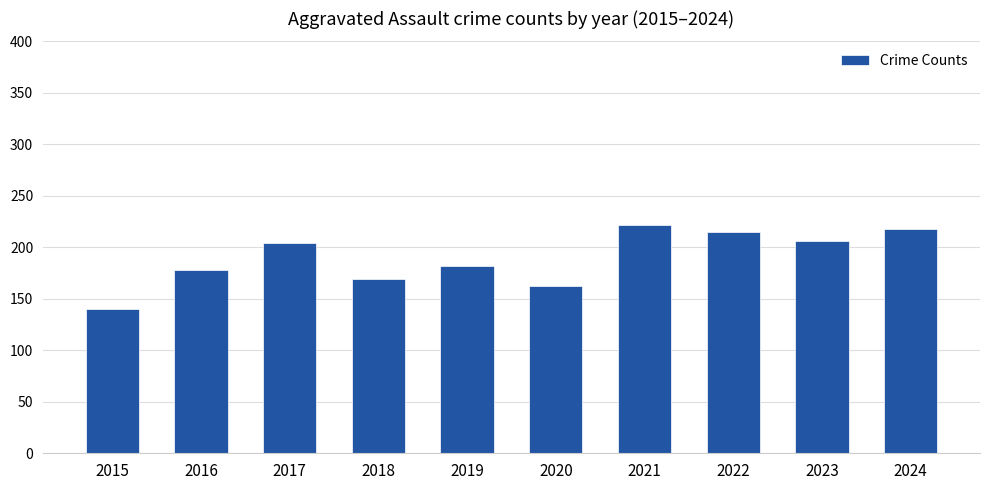

True or false: the data shows 57 at 2018.

False